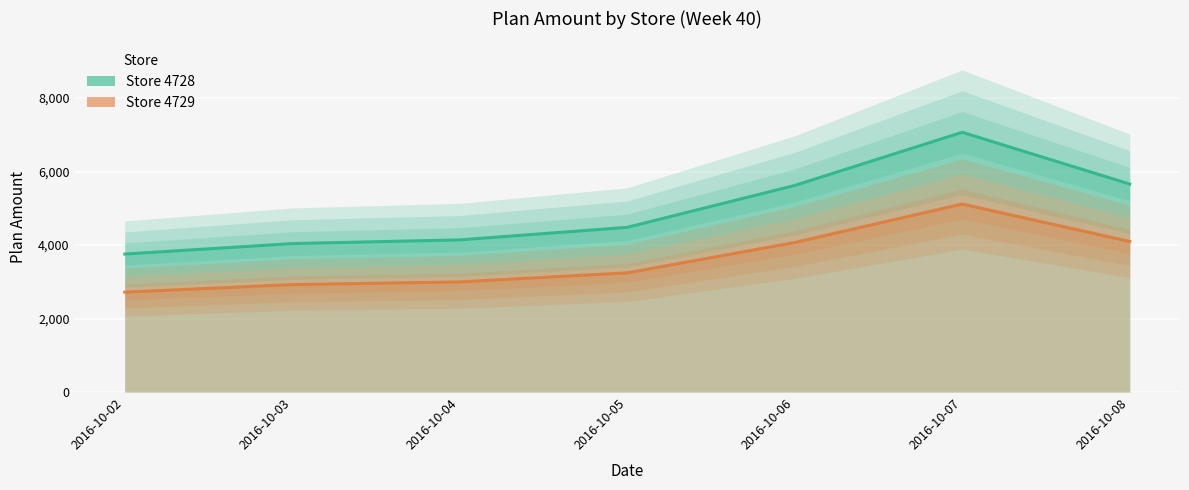

True or false: Store 4729 has a value of 2997.7 at 2016-10-04.

True